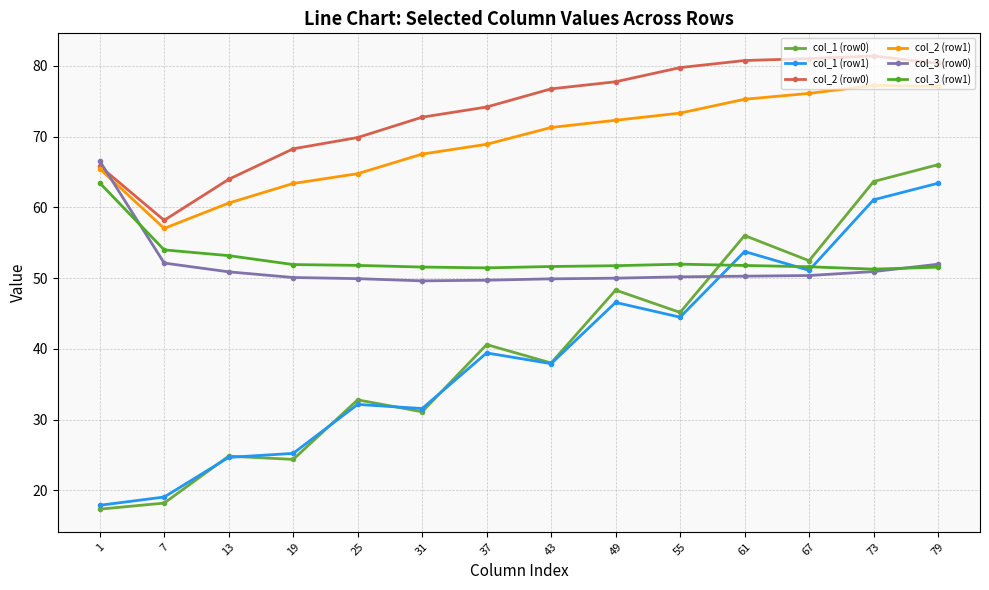

True or false: col_1 (row1) has a value of 31.6 at 31.

True